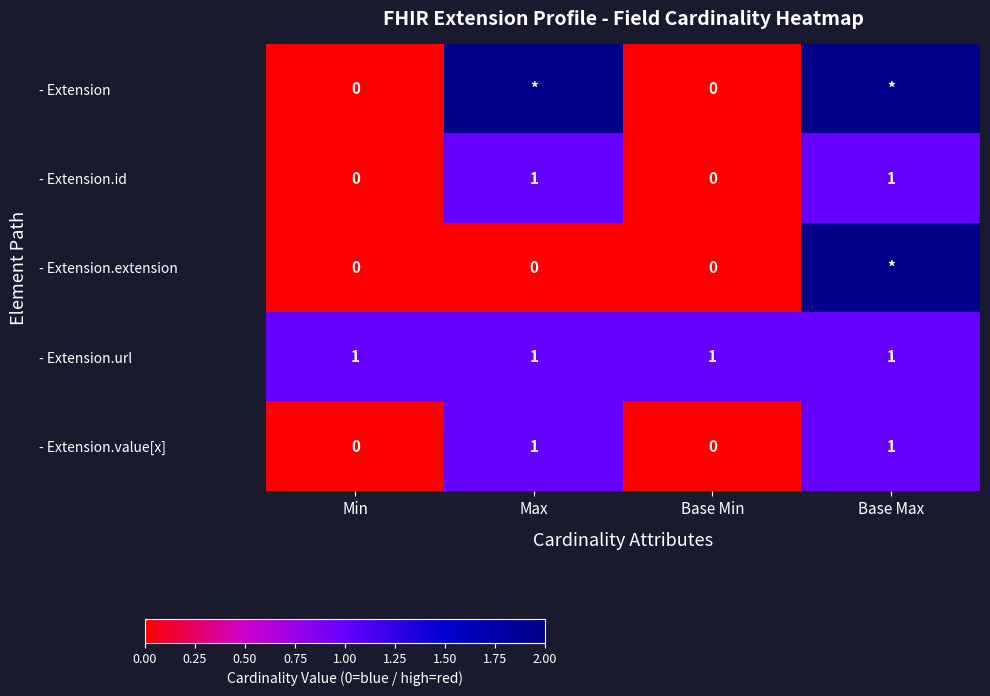

Is the value of - Extension.url at Max greater than the value of - Extension.id at Min?

Yes